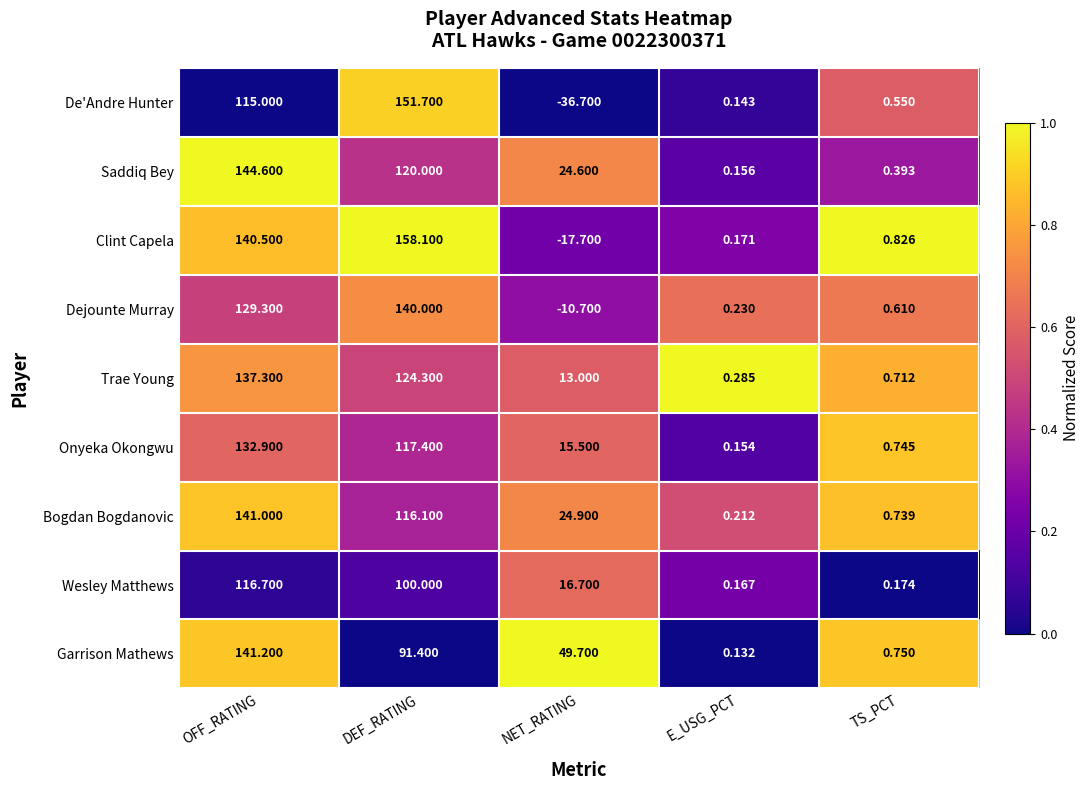

Rank the series by their maximum value, from lowest to highest.

Wesley Matthews, Onyeka Okongwu, Trae Young, Dejounte Murray, Bogdan Bogdanovic, Garrison Mathews, Saddiq Bey, De'Andre Hunter, Clint Capela